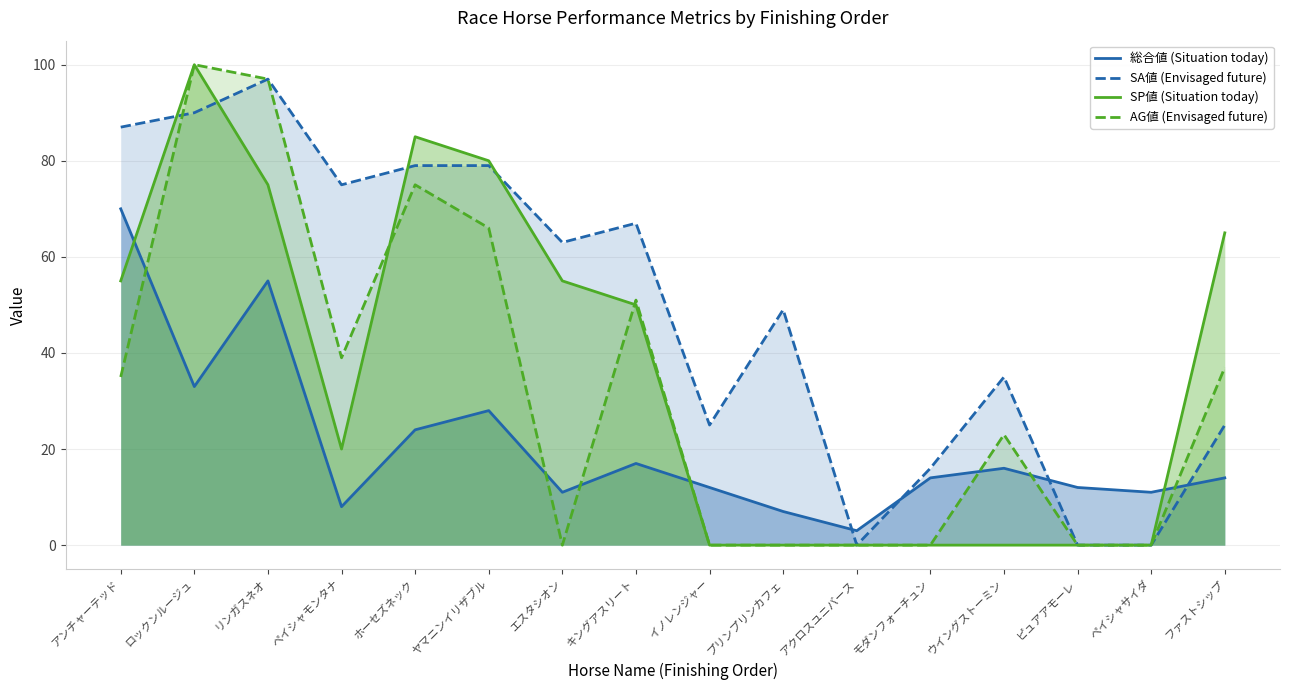

List the series in order of their peak value, lowest first.

総合値, SA値, SP値, AG値